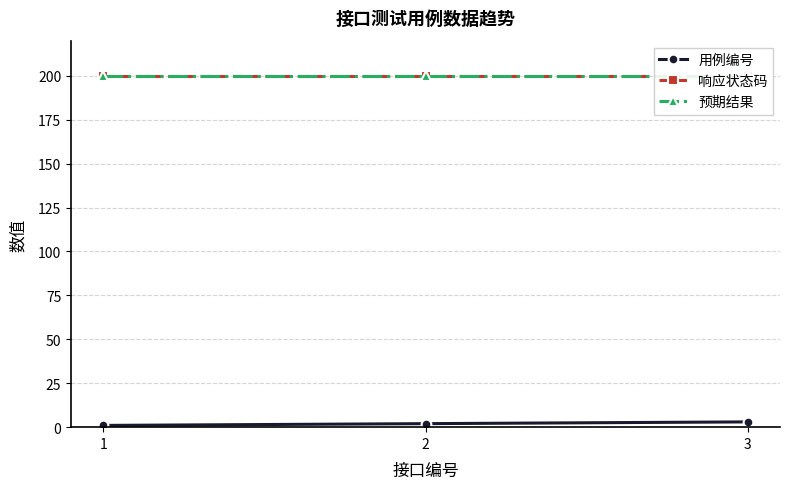

What is the value of the 响应状态码 point at the 3rd from the left?

200